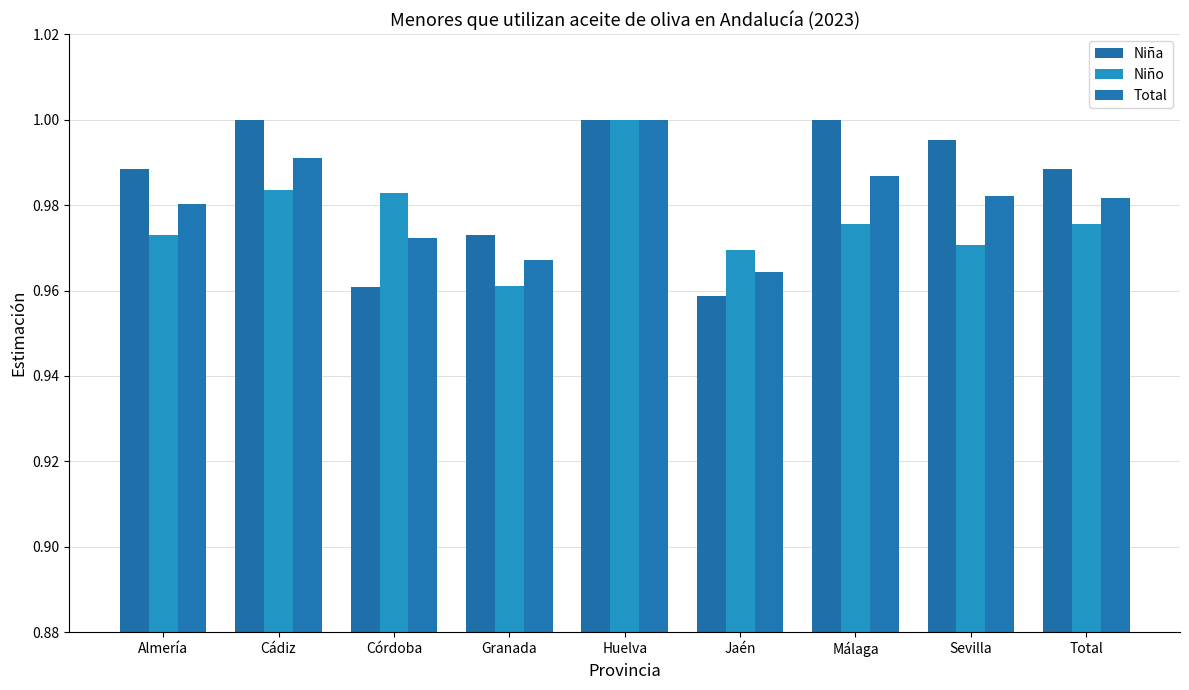

Are the bars horizontal?

No